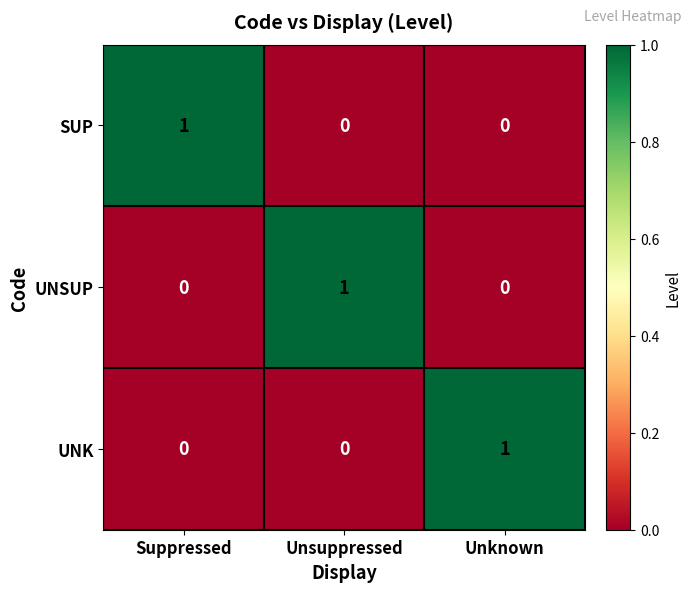

Is the value of UNK at Suppressed greater than the value of UNSUP at Unsuppressed?

No